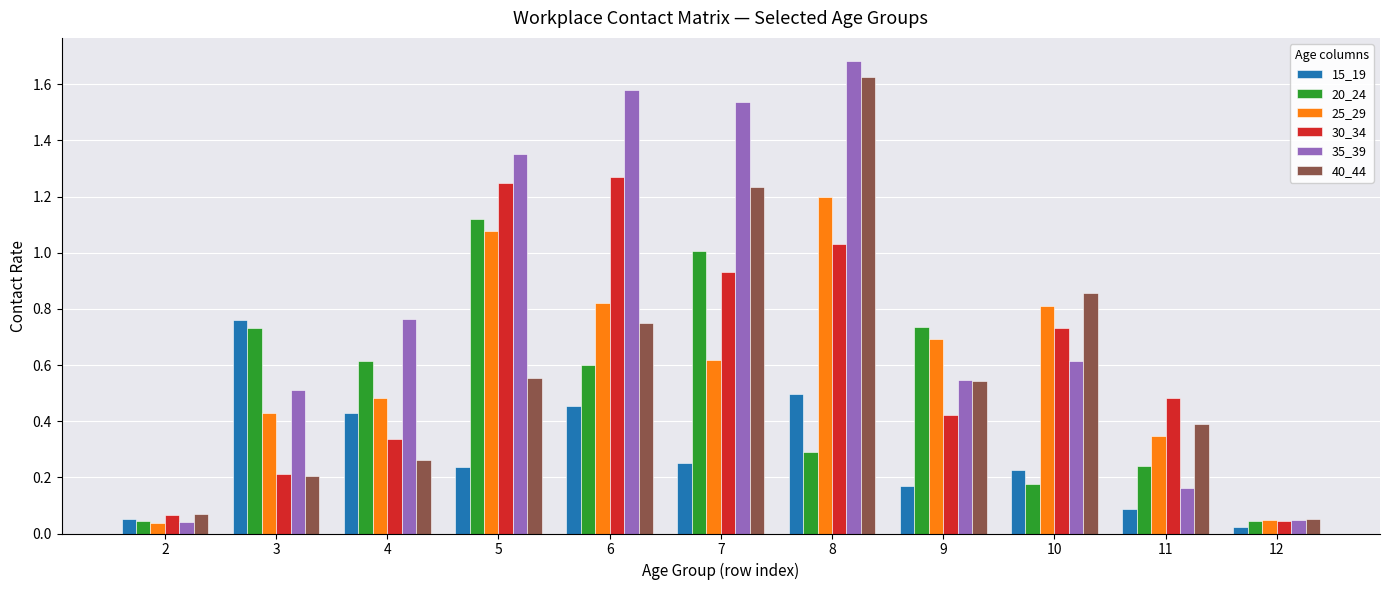

Is the value of 25_29 at 4 greater than the value of 30_34 at 2?

Yes